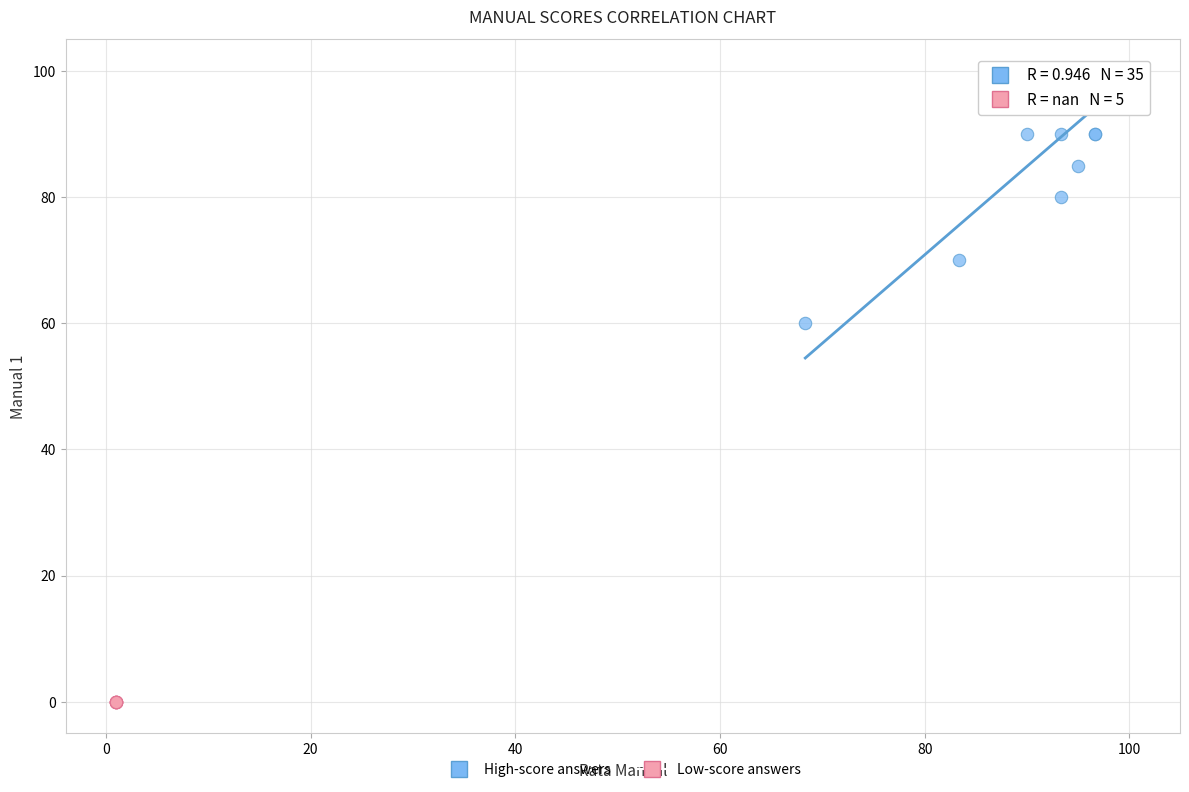

Which series contains the highest Y value?

High-score answers